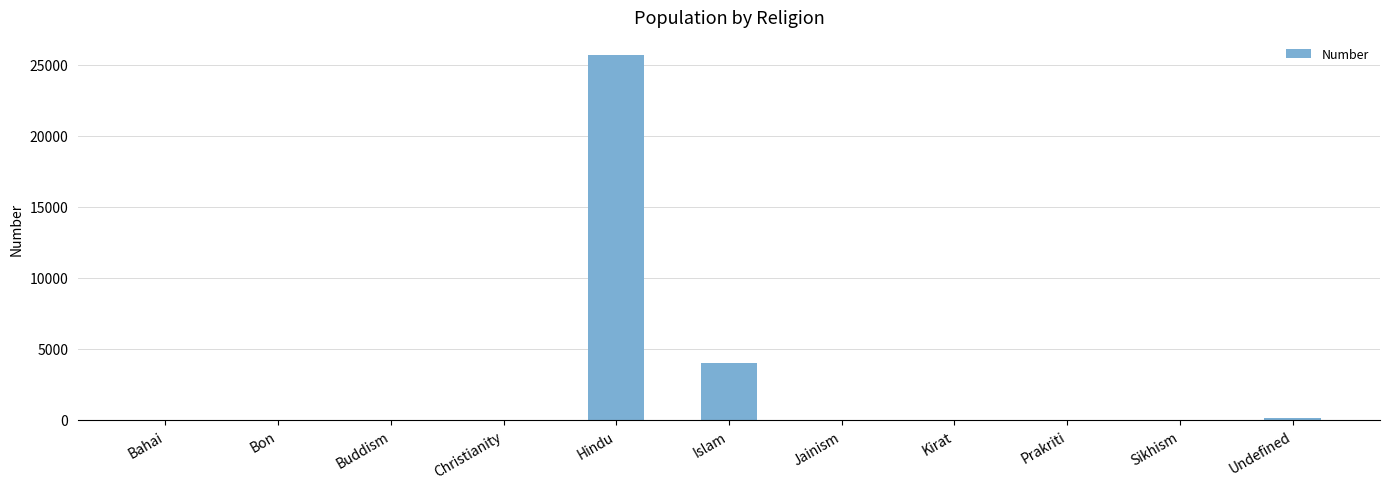

At which label is the value closest to 12840?

Islam